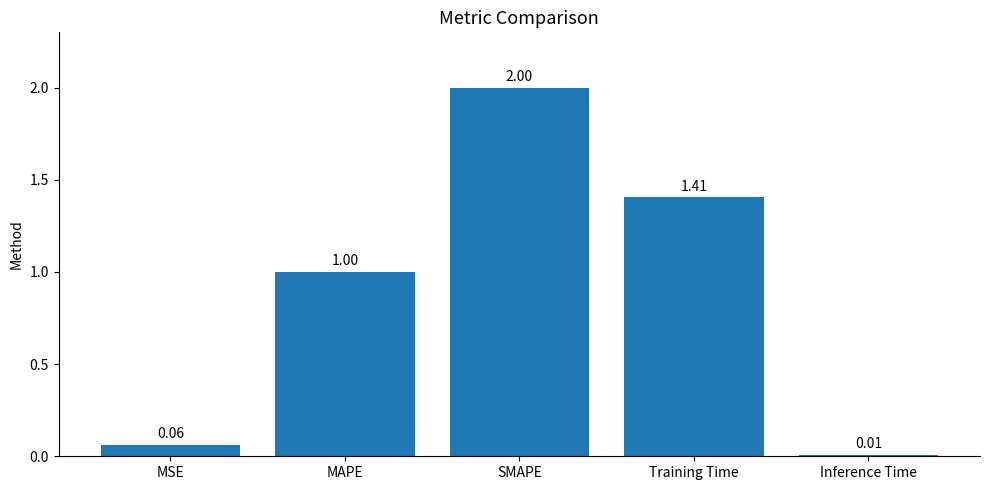

How many bars are there in total?

5